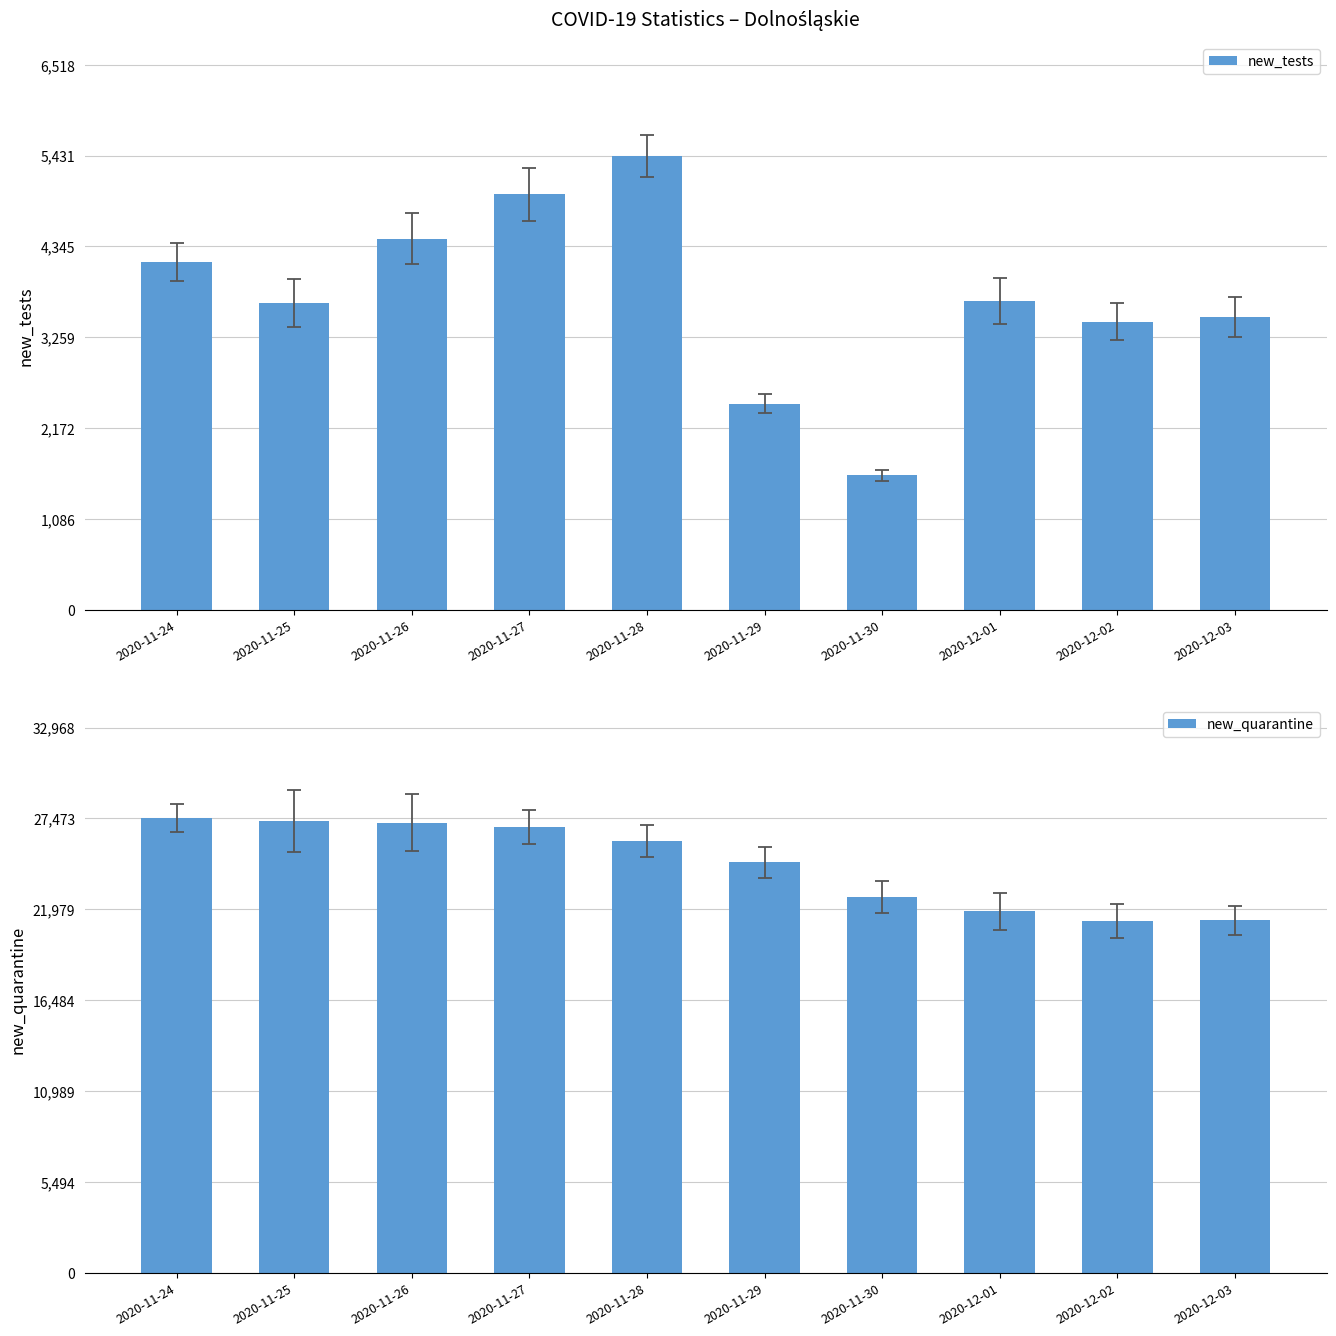

At which category is the sum across all series the highest?

2020-11-27